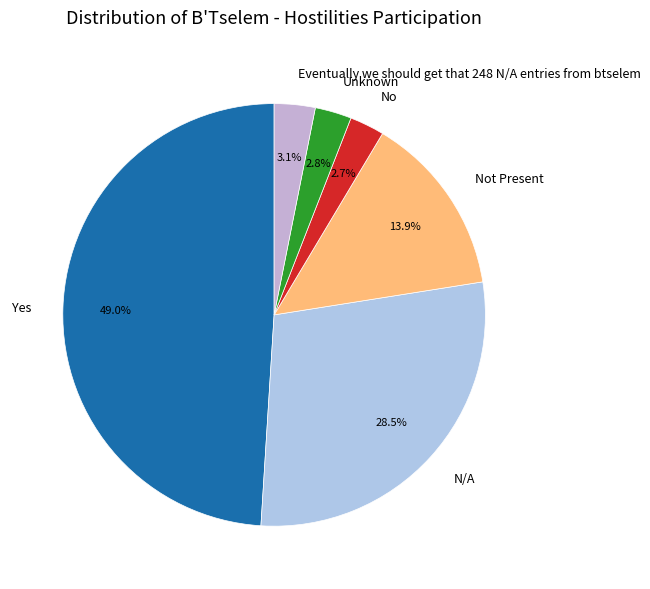

What percentage is NOT represented by No?

97.3%